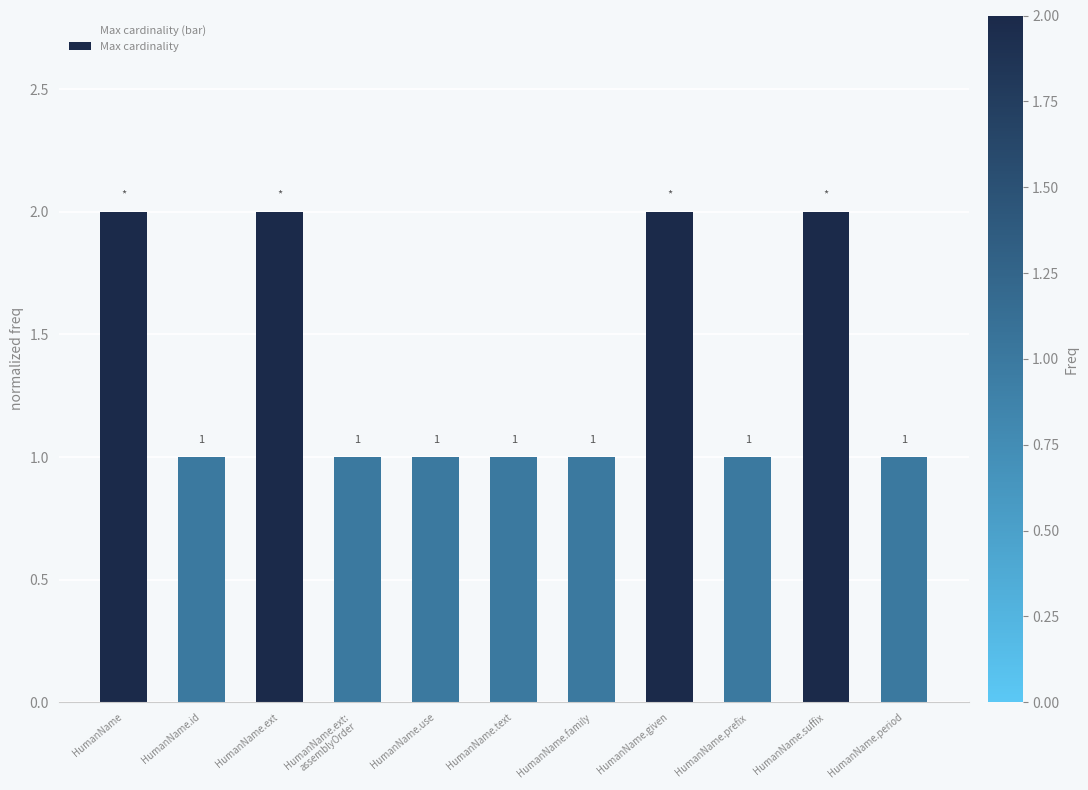

What is the average value?

1